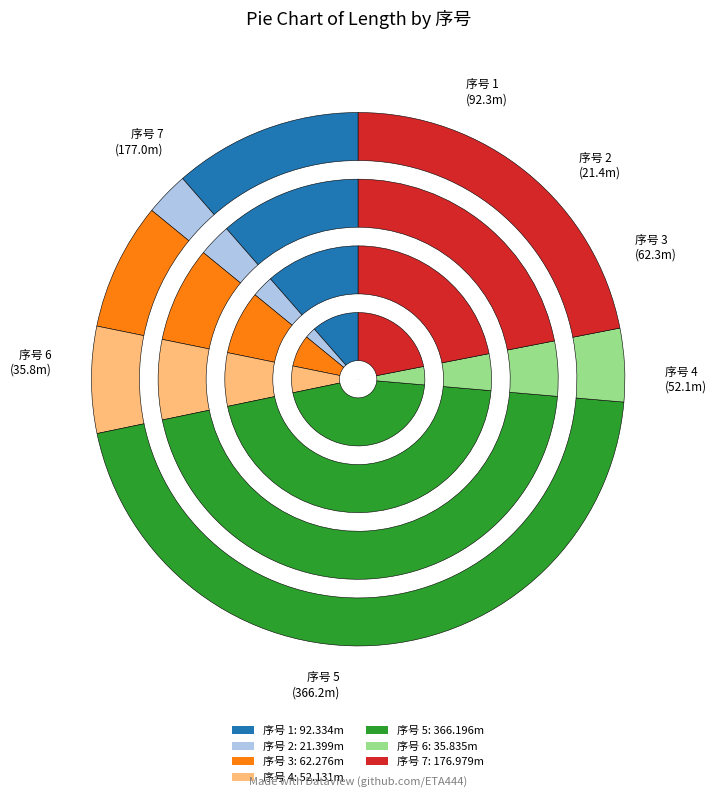

Combined, do 6 and 3 account for over 50%?

No